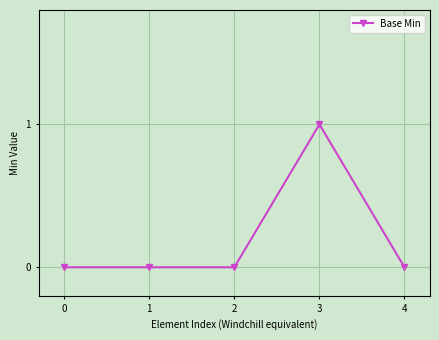

Reading left to right, extract all data points from this chart.

0	0	0	1	0